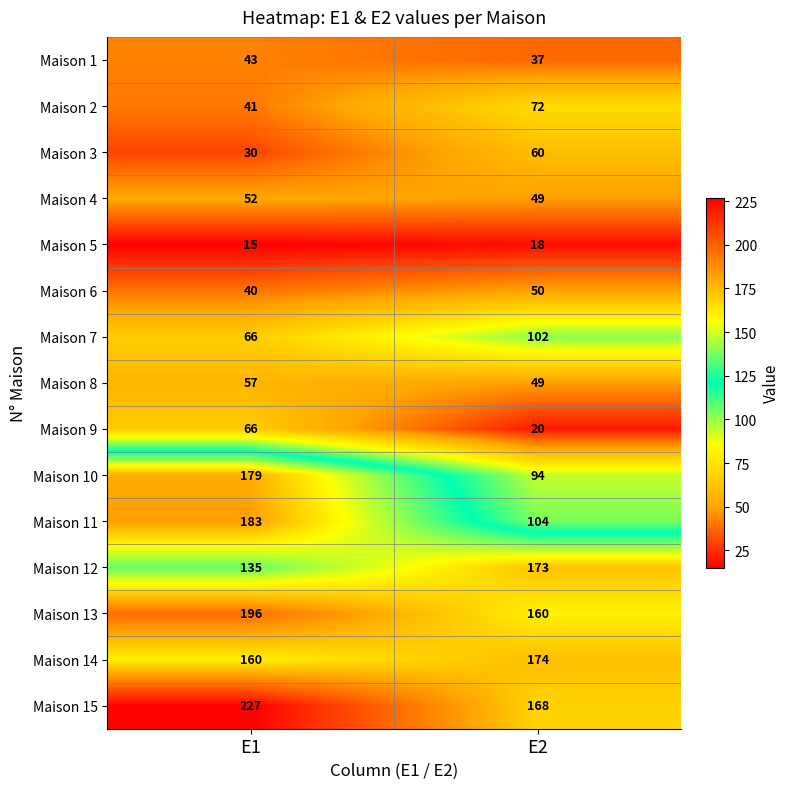

What is the difference between the Maison 13 values at E2 and E1?

36